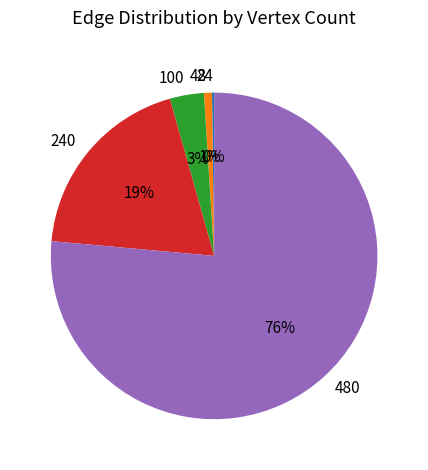

The 48 slice represents 1% of the pie. True or false?

True